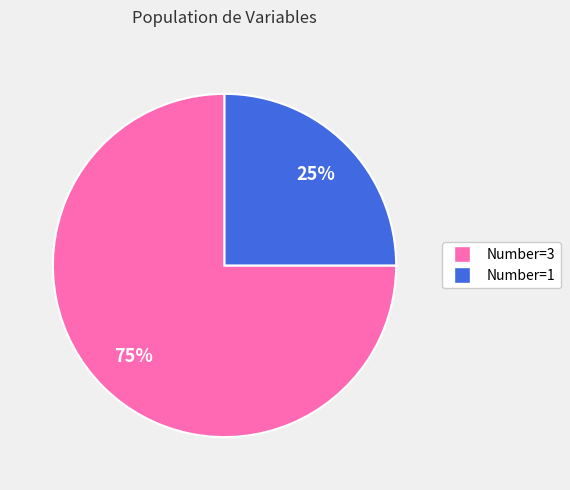

To the nearest percent, what is the average slice percentage?

50%